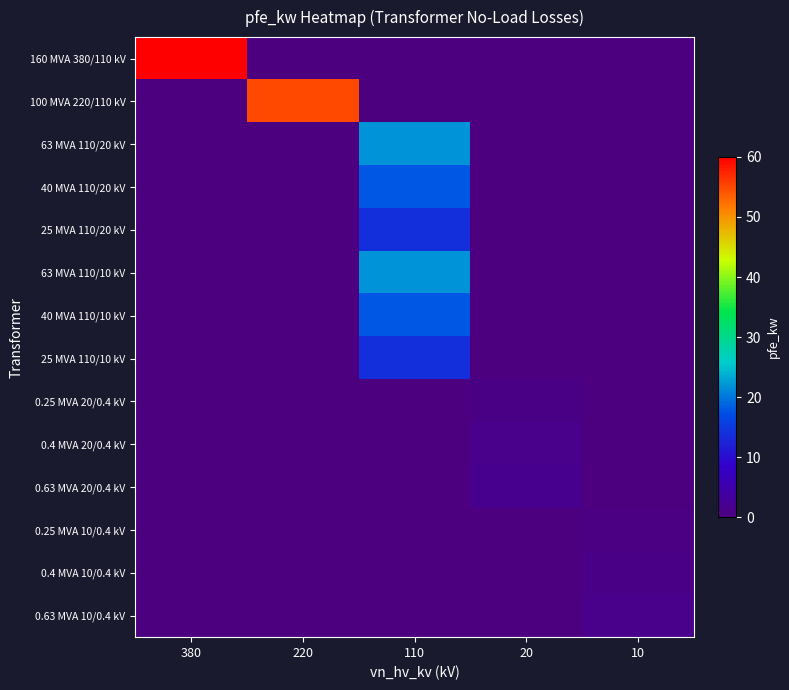

List the series in order of their peak value, lowest first.

0.25 MVA 10/0.4 kV, 0.25 MVA 20/0.4 kV, 0.4 MVA 10/0.4 kV, 0.63 MVA 10/0.4 kV, 0.4 MVA 20/0.4 kV, 0.63 MVA 20/0.4 kV, 25 MVA 110/20 kV, 25 MVA 110/10 kV, 40 MVA 110/20 kV, 40 MVA 110/10 kV, 63 MVA 110/20 kV, 63 MVA 110/10 kV, 100 MVA 220/110 kV, 160 MVA 380/110 kV